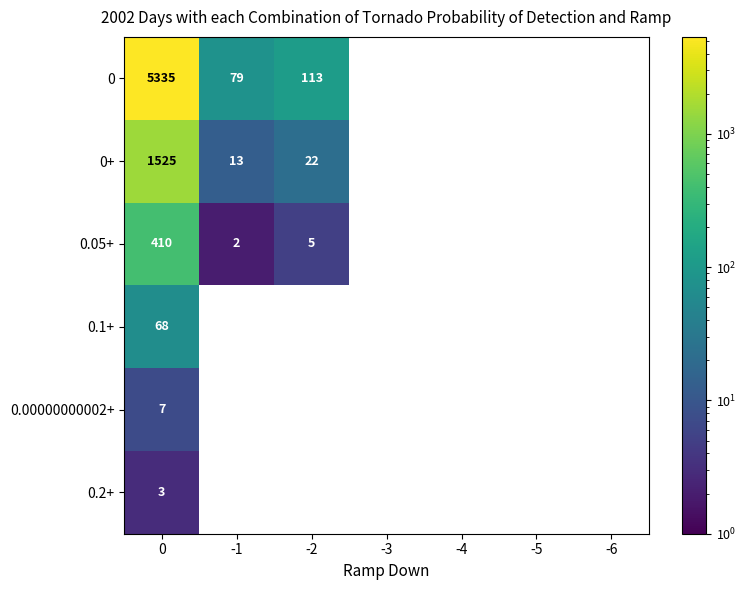

At 0, list the series in order from largest to smallest.

0, 0+, 0.05+, 0.1+, 0.00000000002+, 0.2+